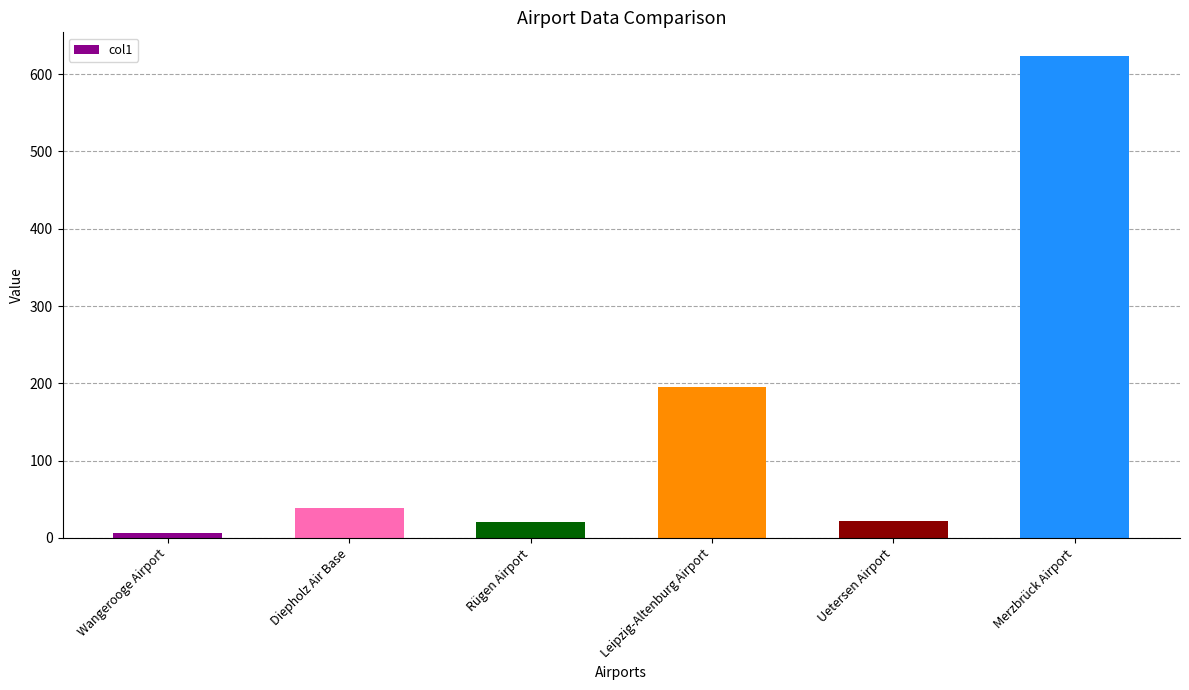

What is the label of the 2nd bar from the left?

Diepholz Air Base